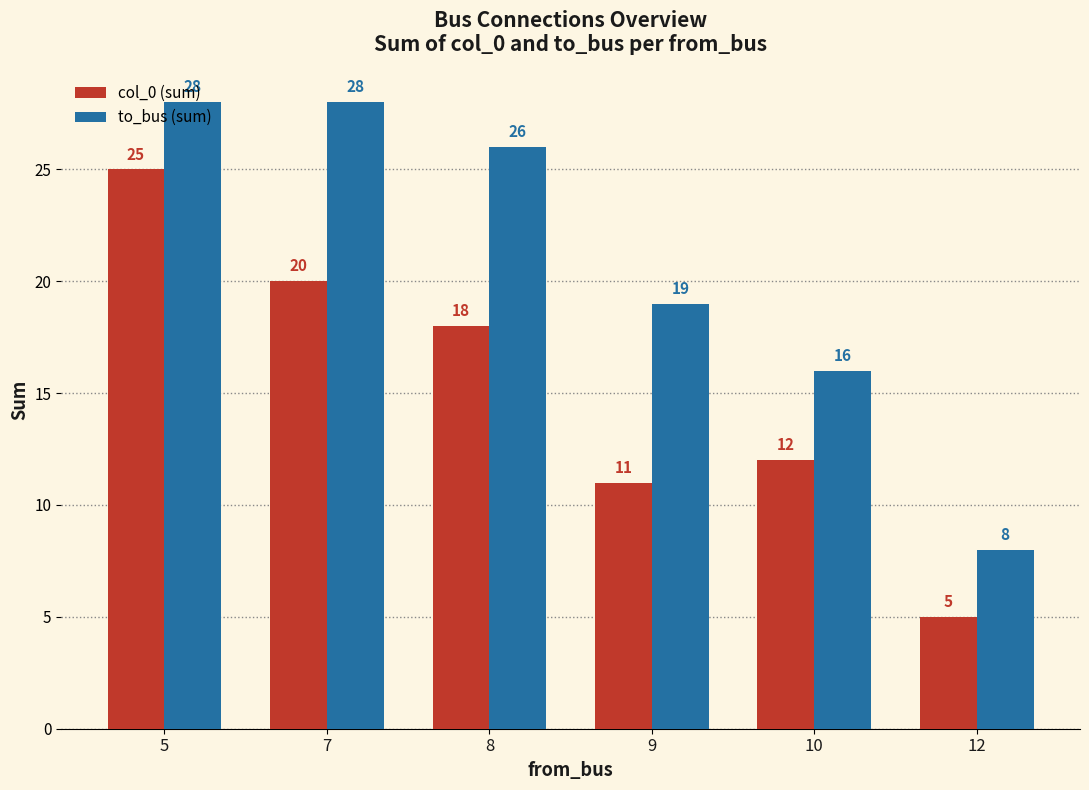

How many categories are shown in the chart?

6